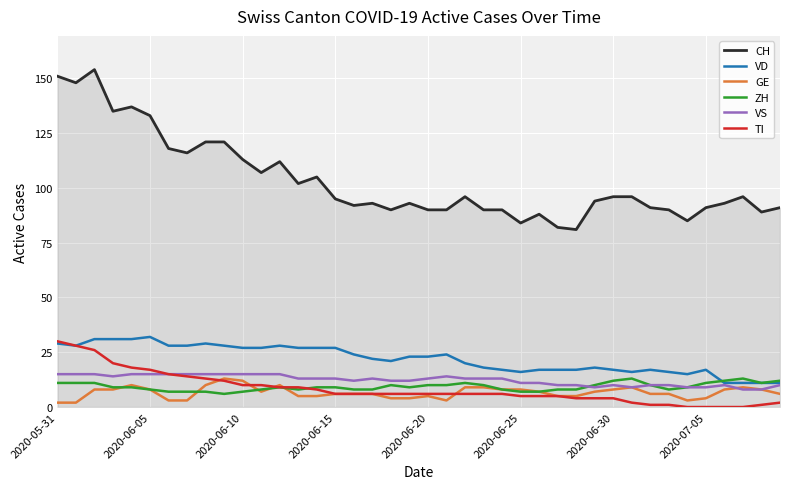

What is the lowest value of the VD series?

11